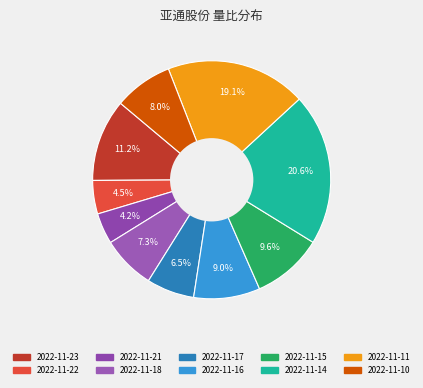

To the nearest percent, what percentage of the pie is 2022-11-18?

7%